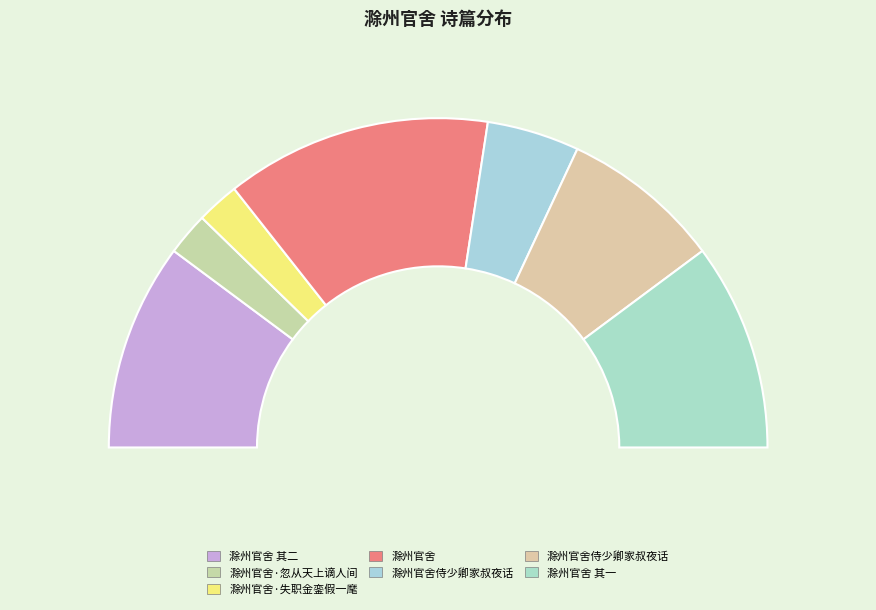

Is there a majority slice in this chart?

No